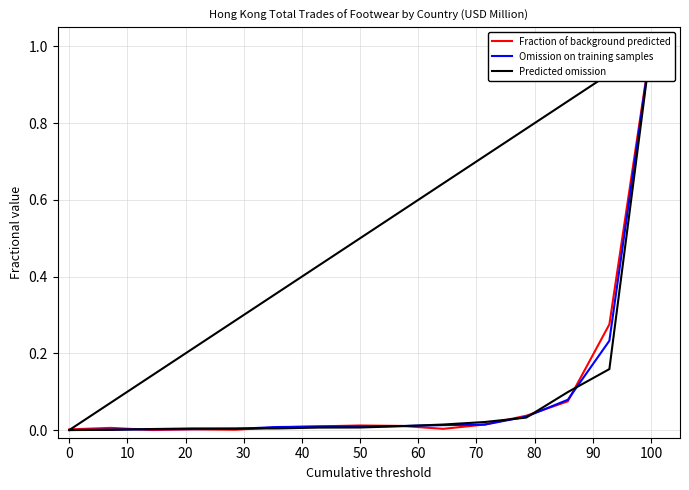

What position from the left is 50?

6